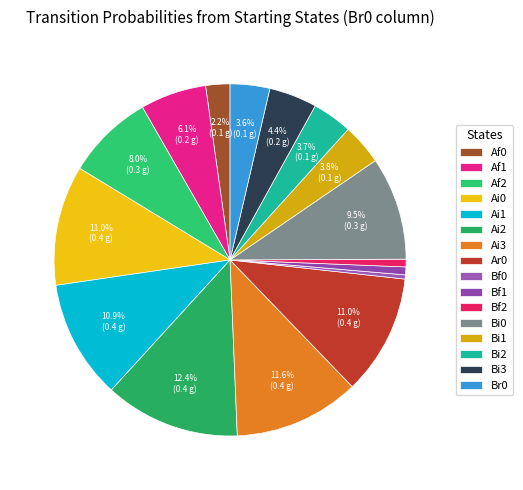

Which has a higher value, Bf2 or Bf0?

Bf2